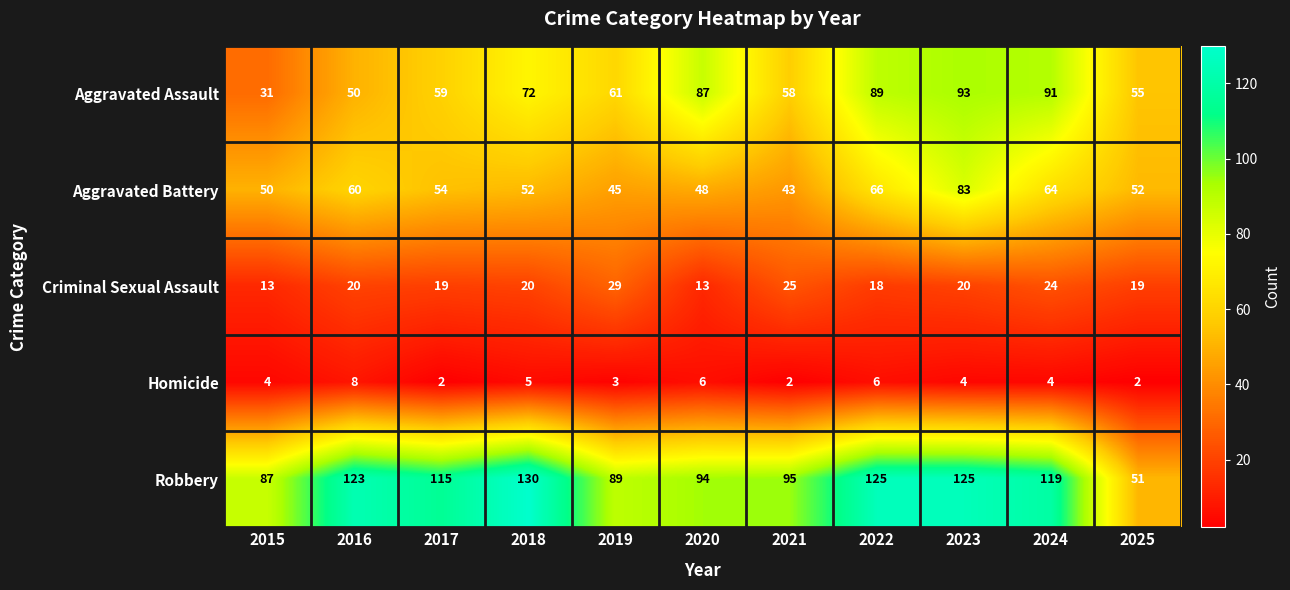

Which series has the widest spread of values?

Robbery